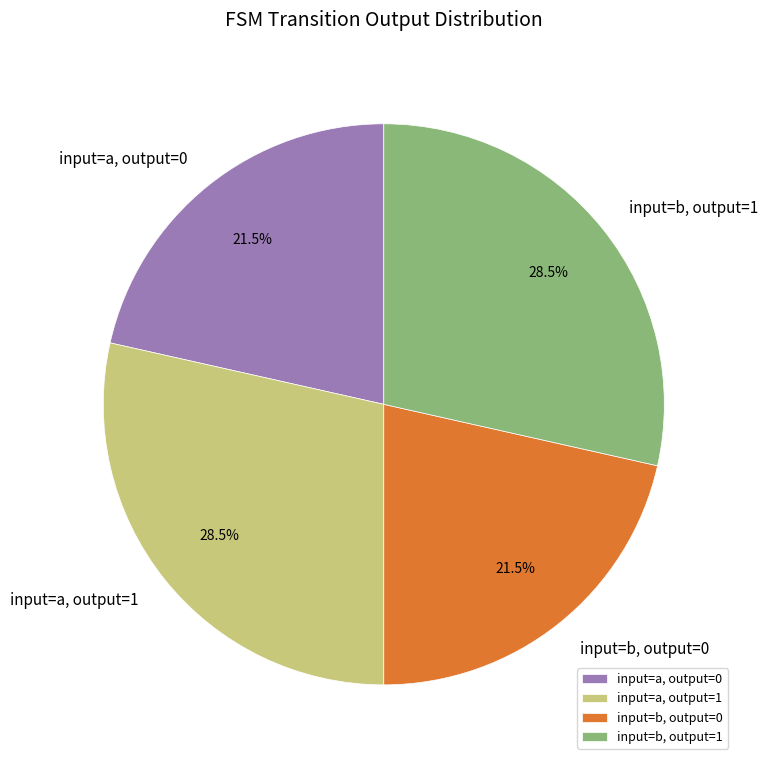

How many segments does this pie chart have?

4